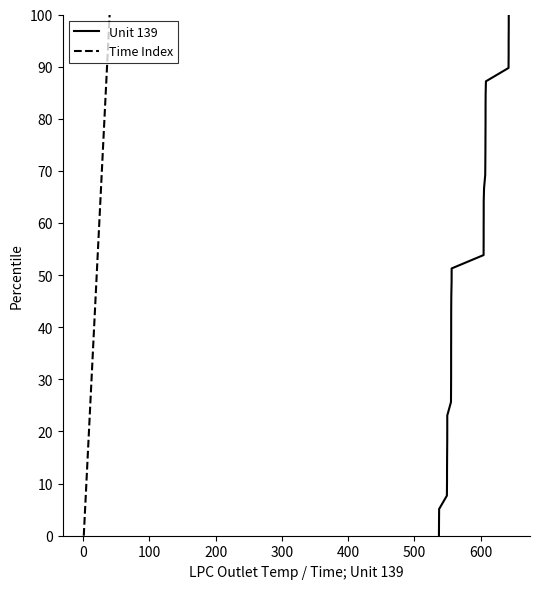

Reading right to left, list all the values displayed in this chart.

Unit 139: 100.0	97.4	94.9	92.3	89.7	87.2	84.6	82.1	79.5	76.9	74.4	71.8	69.2	66.7	64.1	61.5	59.0	56.4	53.8	51.3	48.7	46.2	43.6	41.0	38.5	35.9	33.3	30.8	28.2	25.6	23.1	20.5	17.9	15.4	12.8	10.3	7.7	5.1	2.6	0.0
Time Index: 100.0	97.4	94.9	92.3	89.7	87.2	84.6	82.1	79.5	76.9	74.4	71.8	69.2	66.7	64.1	61.5	59.0	56.4	53.8	51.3	48.7	46.2	43.6	41.0	38.5	35.9	33.3	30.8	28.2	25.6	23.1	20.5	17.9	15.4	12.8	10.3	7.7	5.1	2.6	0.0